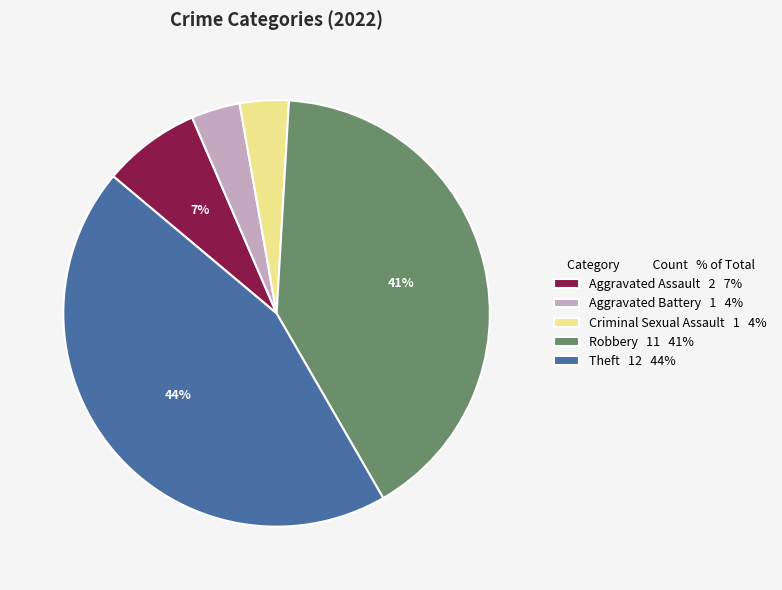

Do Criminal Sexual Assault 1 4% and Theft 12 44% together represent more than half of the pie?

No